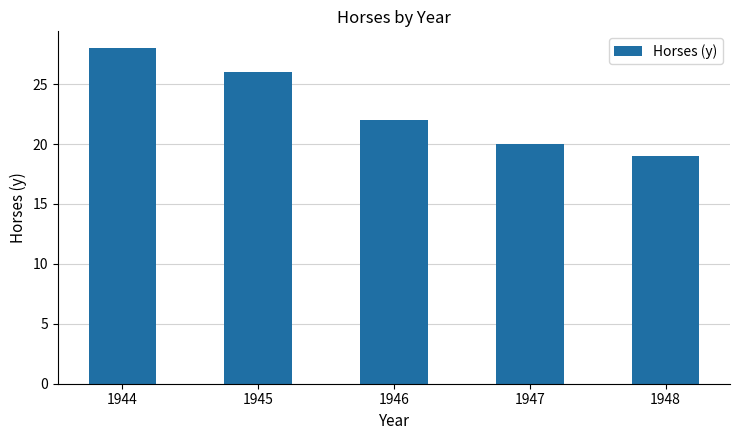

Reading right to left, what are all the values shown in this chart?

1948=19	1947=20	1946=22	1945=26	1944=28